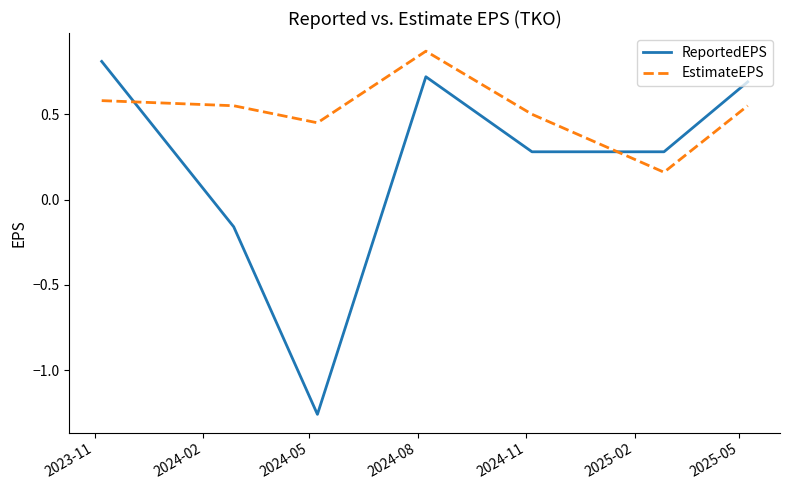

List the series in order of their overall mean, lowest first.

ReportedEPS, EstimateEPS